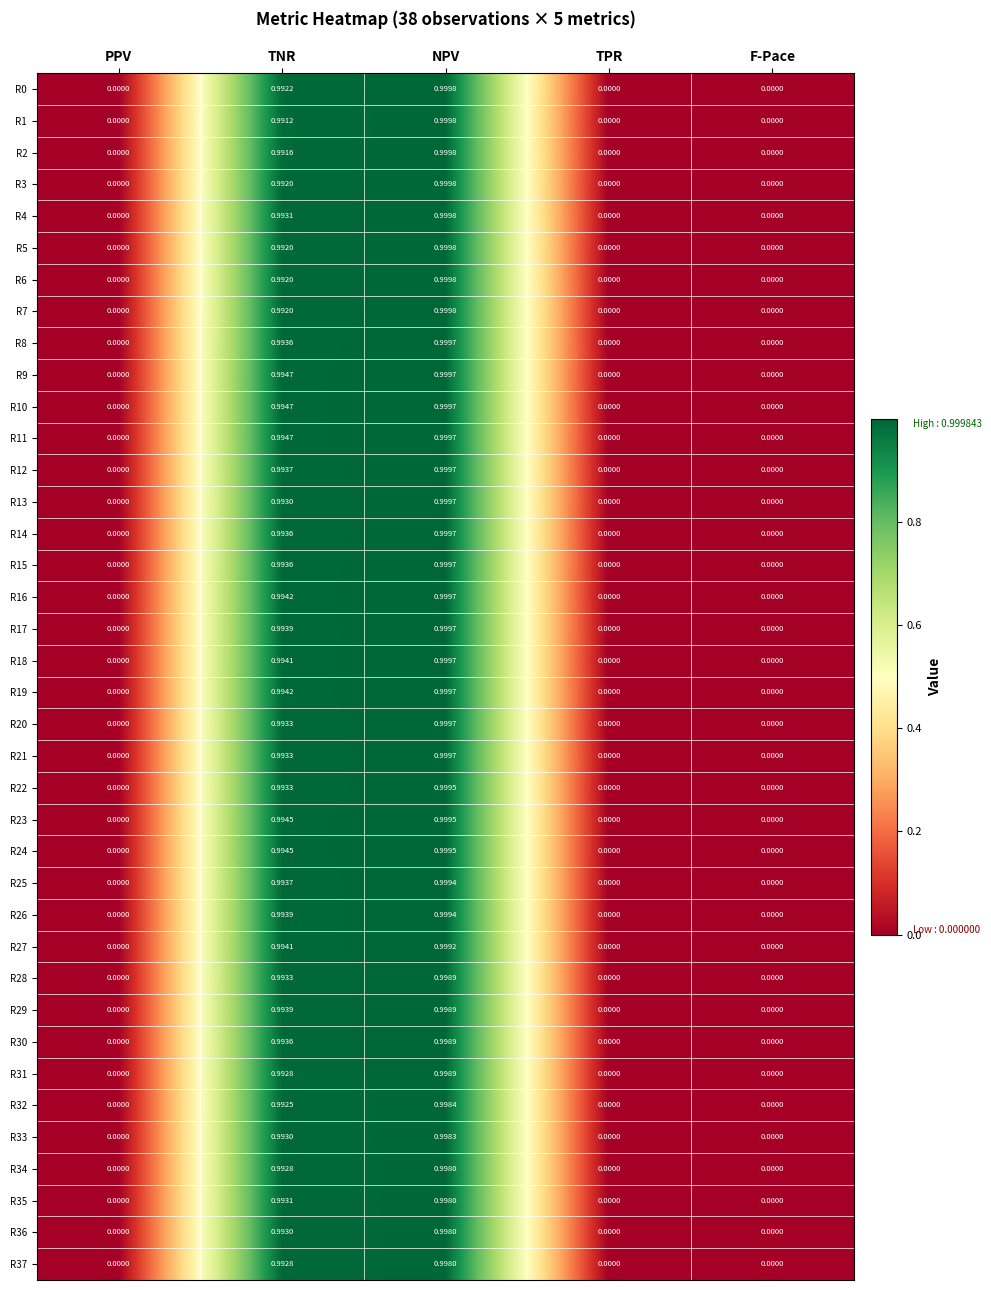

Is the value of R16 at TNR greater than the value of R36 at PPV?

Yes